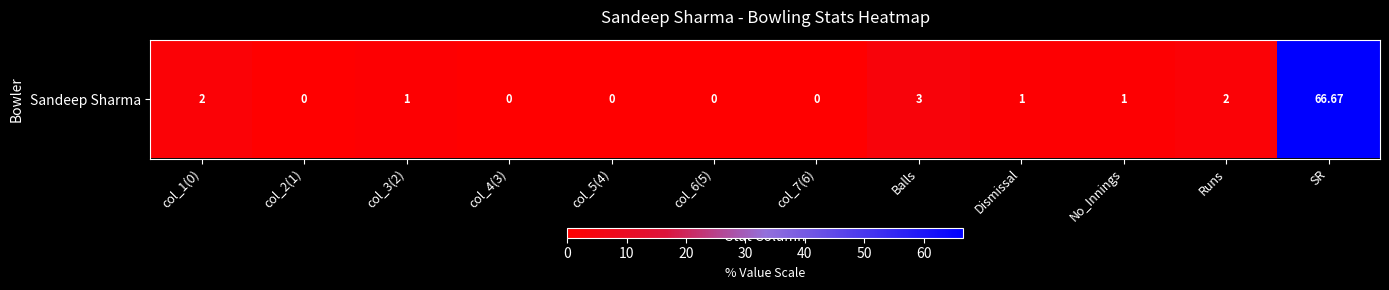

What is the sum of all values?

76.7